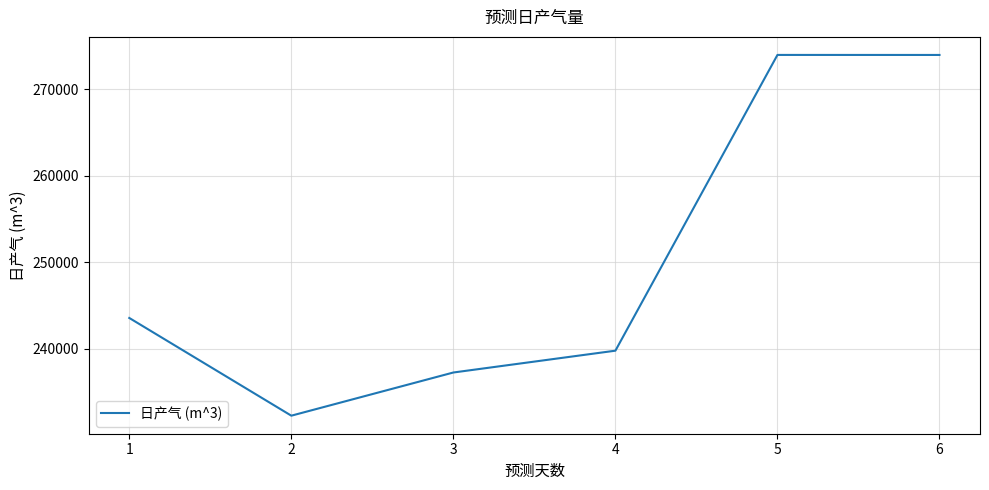

What is the average value?

250146.2